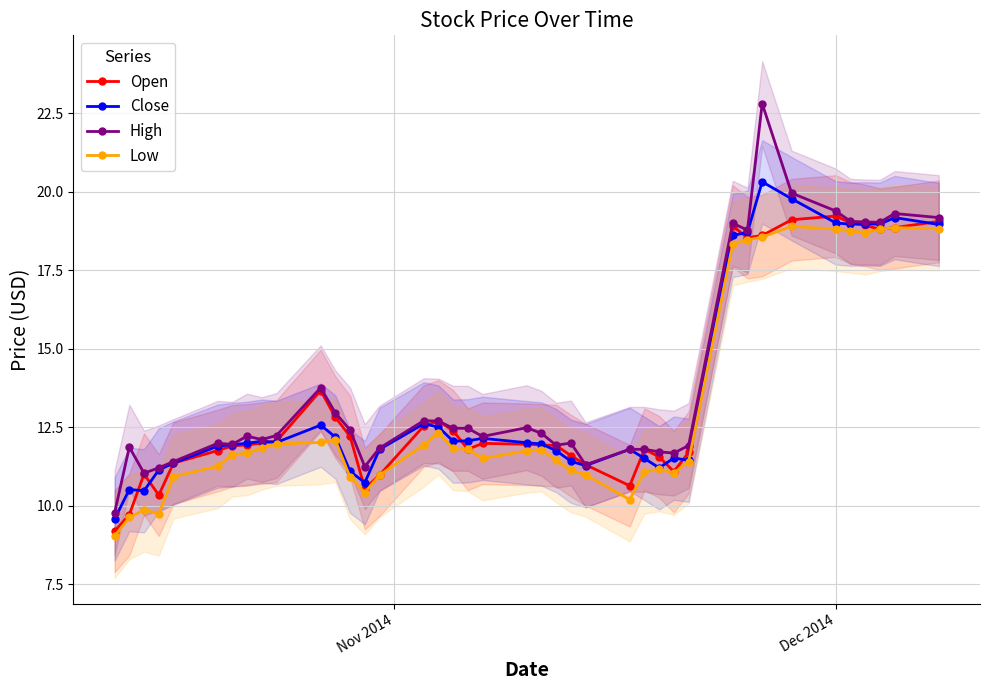

True or false: Open has more than 1 points higher than both neighbors.

True